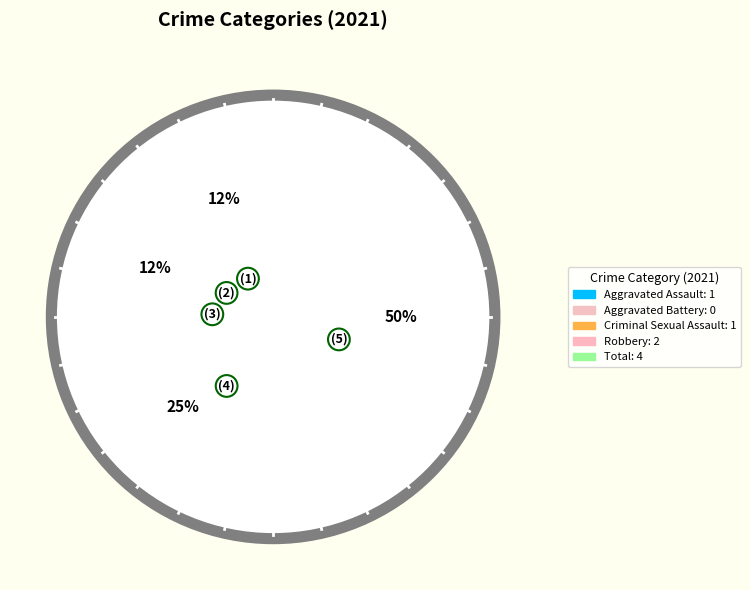

Between Aggravated Assault and Aggravated Battery, which is larger?

Aggravated Assault